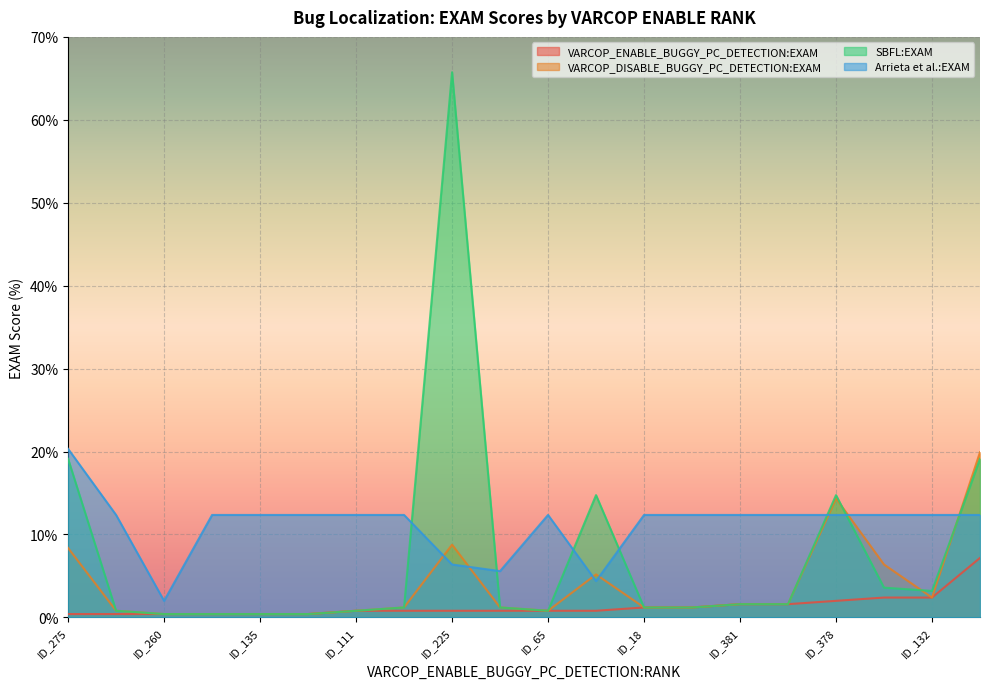

Which series has the widest spread of values?

SBFL:EXAM